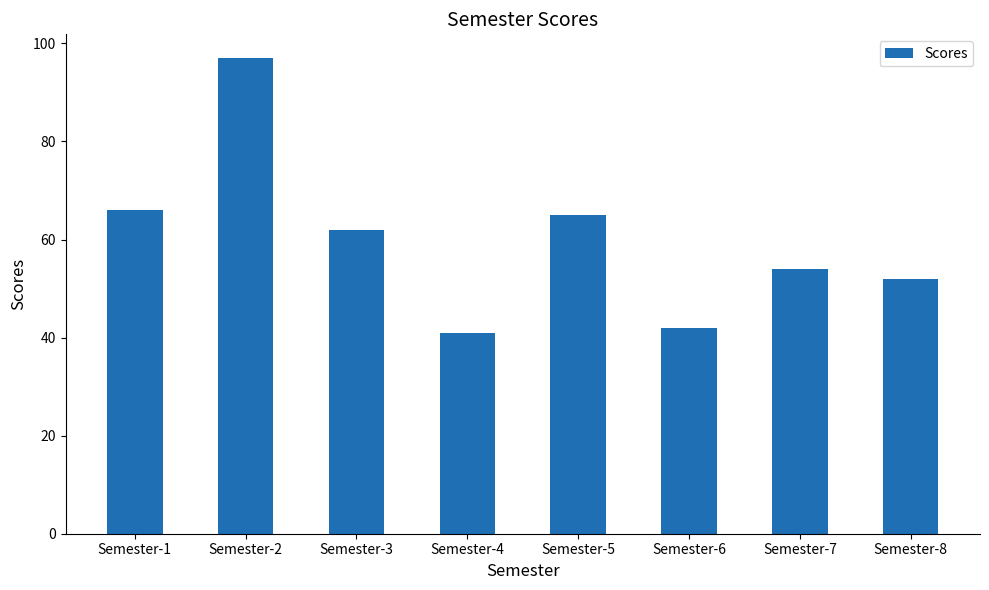

What is the difference between the maximum and minimum values?

56